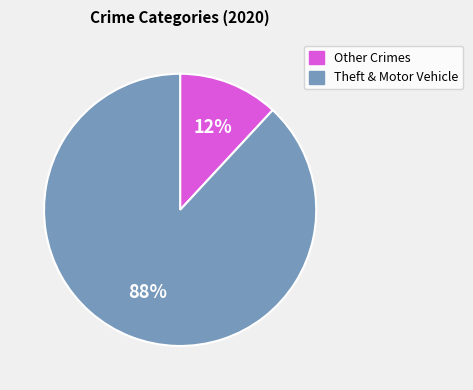

Combined, do Theft & Motor Vehicle and Other Crimes account for over 50%?

Yes